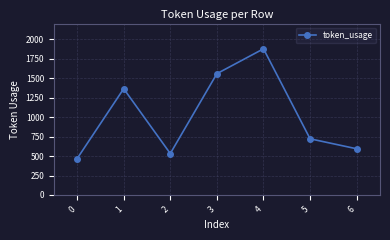

Rank the categories by value from highest to lowest.

4, 3, 1, 5, 6, 2, 0